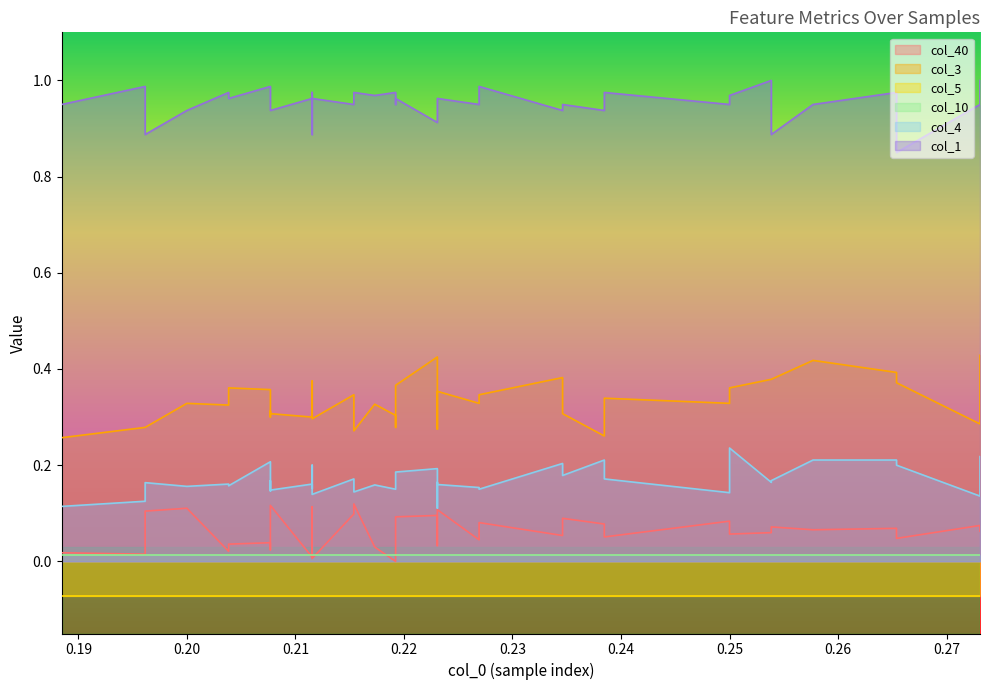

Is the value of col_3 at 7 greater than the value of col_1 at 15?

No